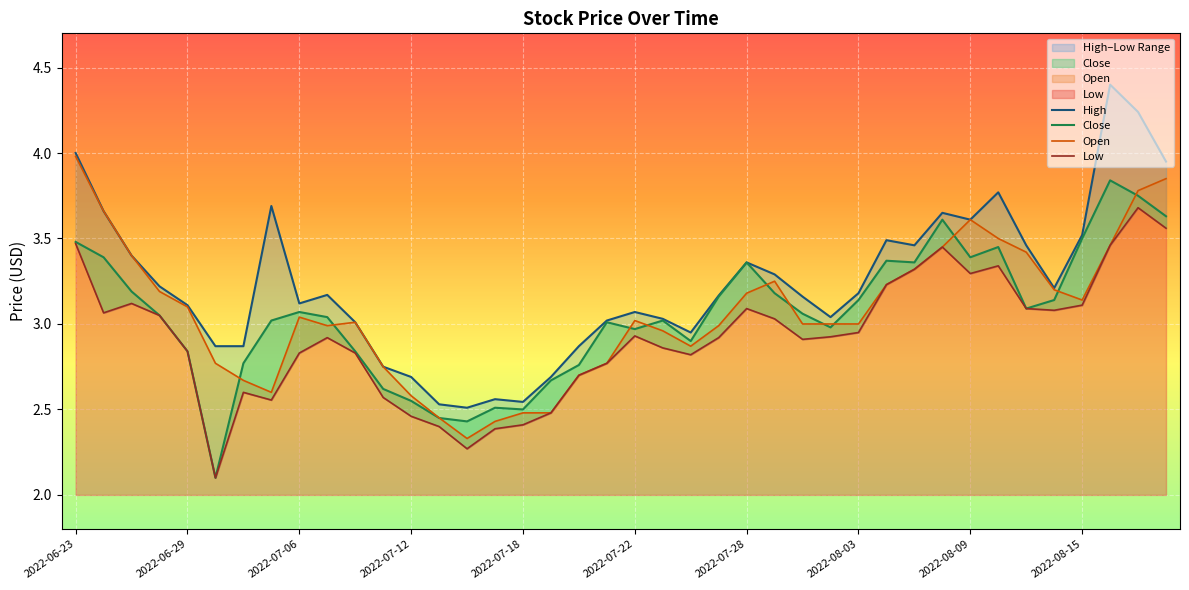

Is it true that Close equals 3.5 at 33?

True